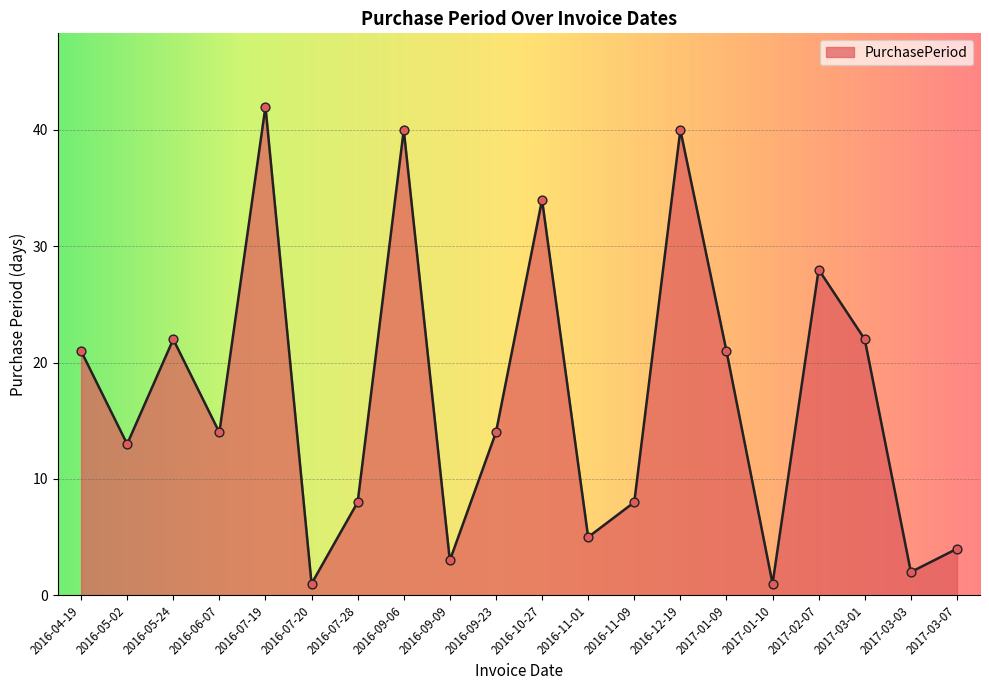

What is the change in value from 2016-04-19 to 2016-09-09?

-18